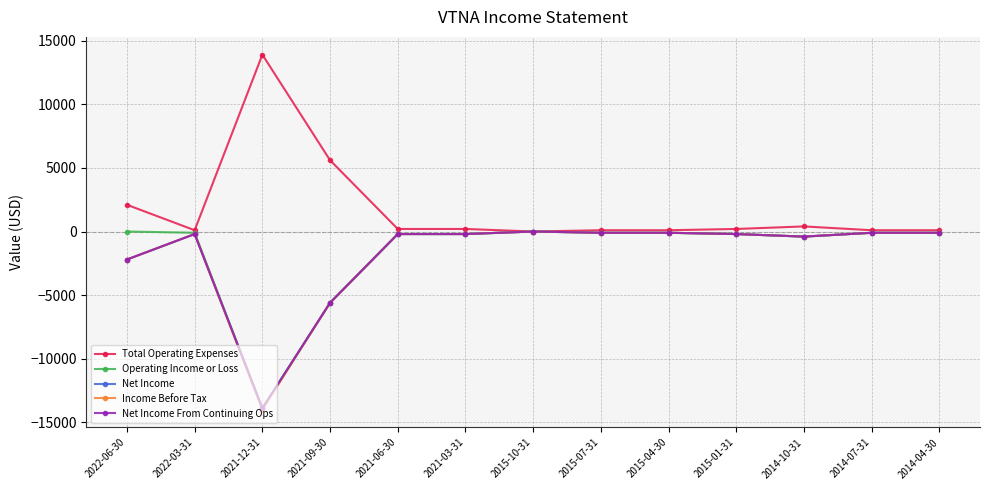

Reading right to left, transcribe all the data shown in this chart.

Total Operating Expenses: 2014-04-30=100	2014-07-31=100	2014-10-31=400	2015-01-31=200	2015-04-30=100	2015-07-31=100	2015-10-31=0	2021-03-31=200	2021-06-30=200	2021-09-30=5600	2021-12-31=13900	2022-03-31=100	2022-06-30=2100
Operating Income or Loss: 2014-04-30=-100	2014-07-31=-100	2014-10-31=-400	2015-01-31=-200	2015-04-30=-100	2015-07-31=-100	2015-10-31=0	2021-03-31=-200	2021-06-30=-200	2021-09-30=-5600	2021-12-31=-13900	2022-03-31=-100	2022-06-30=0
Net Income: 2014-04-30=-100	2014-07-31=-100	2014-10-31=-400	2015-01-31=-200	2015-04-30=-100	2015-07-31=-100	2015-10-31=0	2021-03-31=-200	2021-06-30=-200	2021-09-30=-5600	2021-12-31=-13900	2022-03-31=-200	2022-06-30=-2200
Income Before Tax: 2014-04-30=-100	2014-07-31=-100	2014-10-31=-400	2015-01-31=-200	2015-04-30=-100	2015-07-31=-100	2015-10-31=0	2021-03-31=-200	2021-06-30=-200	2021-09-30=-5600	2021-12-31=-14000	2022-03-31=-200	2022-06-30=-2200
Net Income From Continuing Ops: 2014-04-30=-100	2014-07-31=-100	2014-10-31=-400	2015-01-31=-200	2015-04-30=-100	2015-07-31=-100	2015-10-31=0	2021-03-31=-200	2021-06-30=-200	2021-09-30=-5600	2021-12-31=-13900	2022-03-31=-200	2022-06-30=-2200